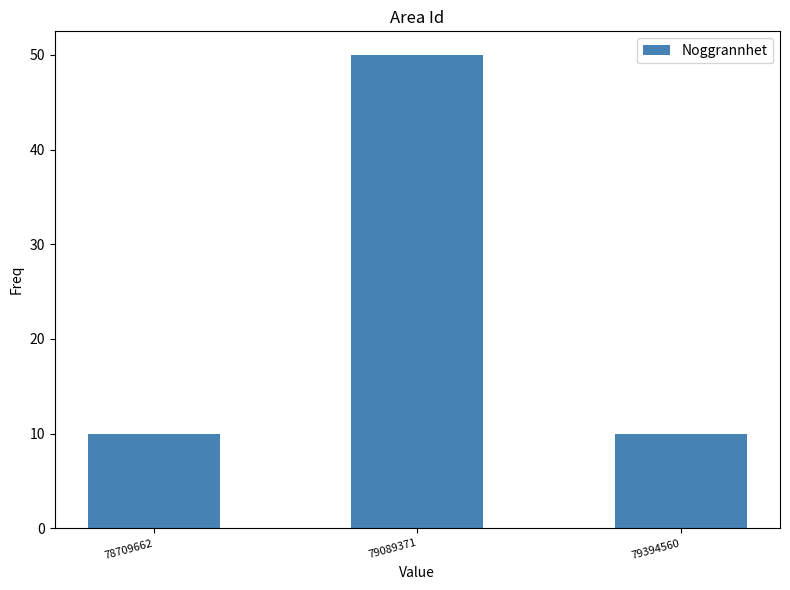

Reading left to right, extract all data points from this chart.

78709662=10	79089371=50	79394560=10